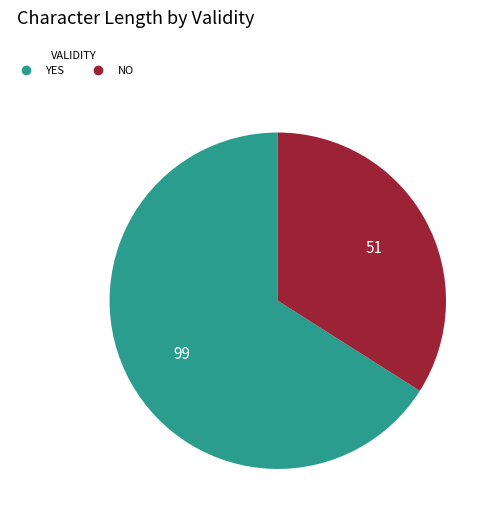

How many slices are in this pie chart?

2